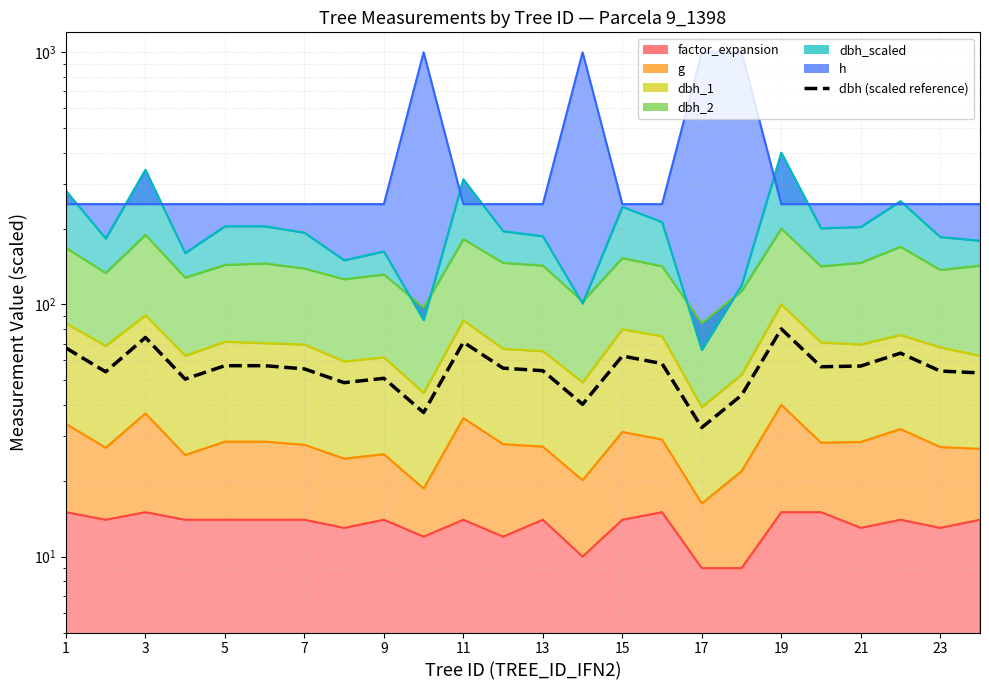

Does the chart display data point markers on the line(s)?

No